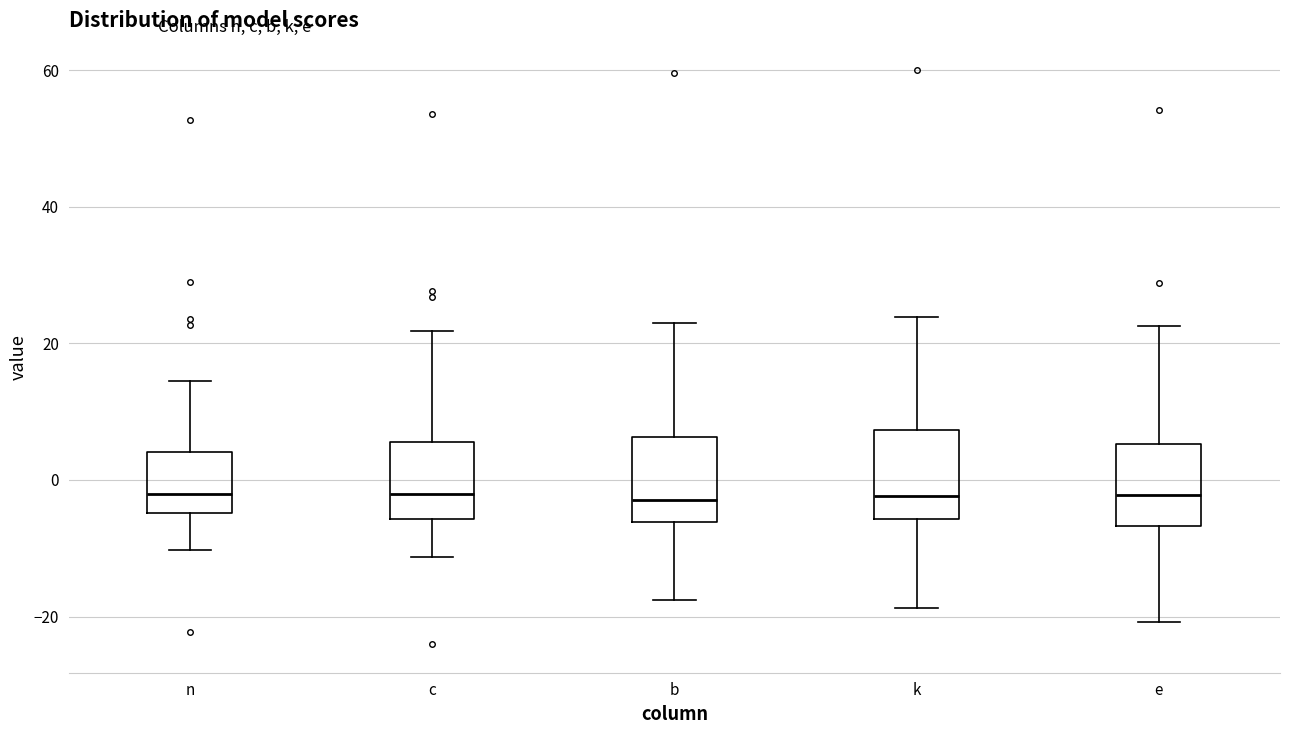

Reading left to right, read every box against the y-axis: the position of its median line, the range the box covers, and the ends of its whiskers. The values are not printed on the chart, so give them approximately, as read against the axis.

n: median -2, box -4 to 4, whiskers -10 to 14
c: median -2, box -6 to 6, whiskers -12 to 22
b: median -2, box -6 to 6, whiskers -18 to 24
k: median -2, box -6 to 8, whiskers -18 to 24
e: median -2, box -6 to 6, whiskers -20 to 22